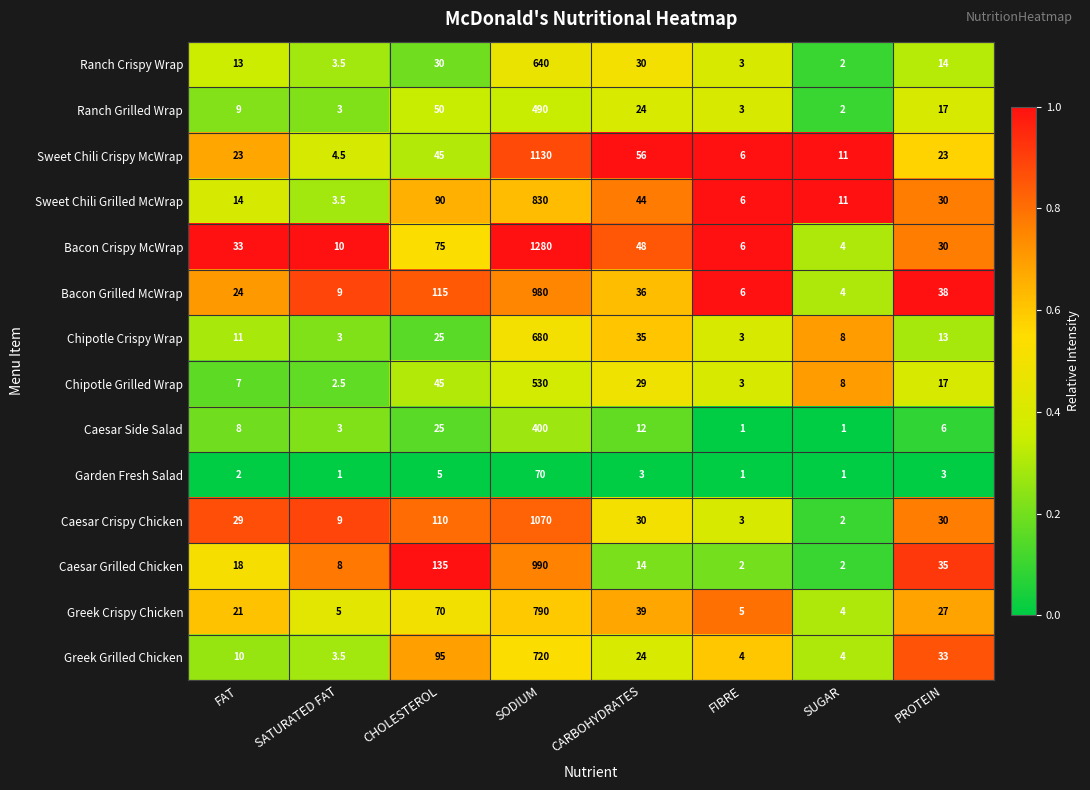

Is it true that Sweet Chili Grilled McWrap equals 54.4 at CHOLESTEROL?

False